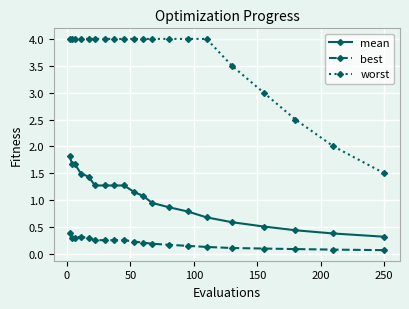

True or false: best has more than 0 interior local peaks.

True